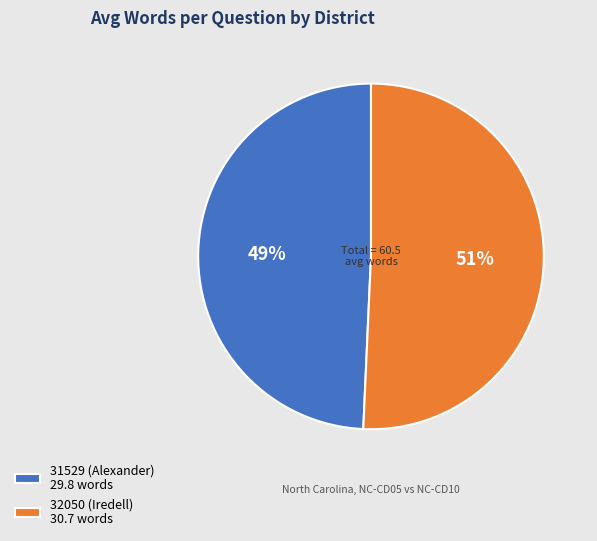

Which slice represents more than half of the pie?

32050 (Iredell)